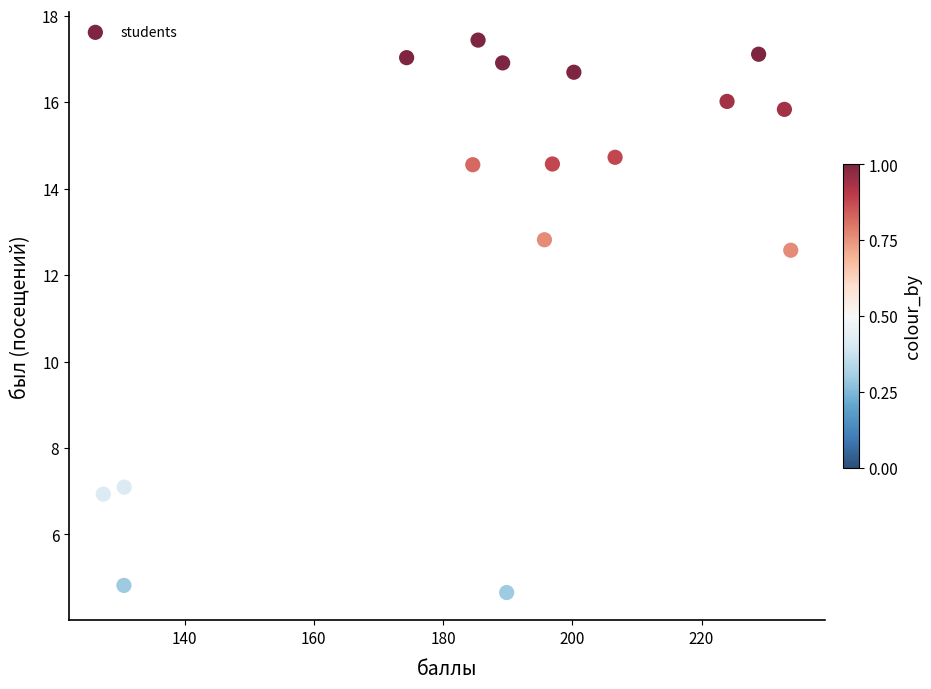

What is the range of X values (max minus min)?

106.4